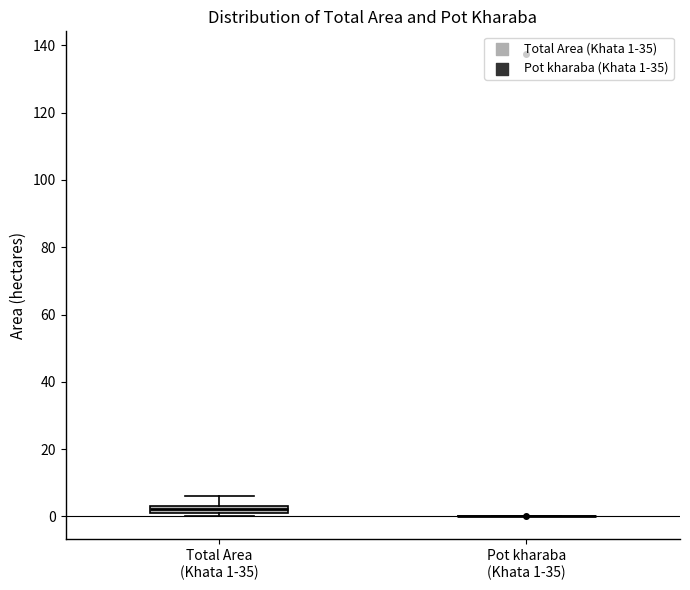

Comparing the boxes themselves (not the whiskers), which one is the tallest?

Total Area (Khata 1-35)